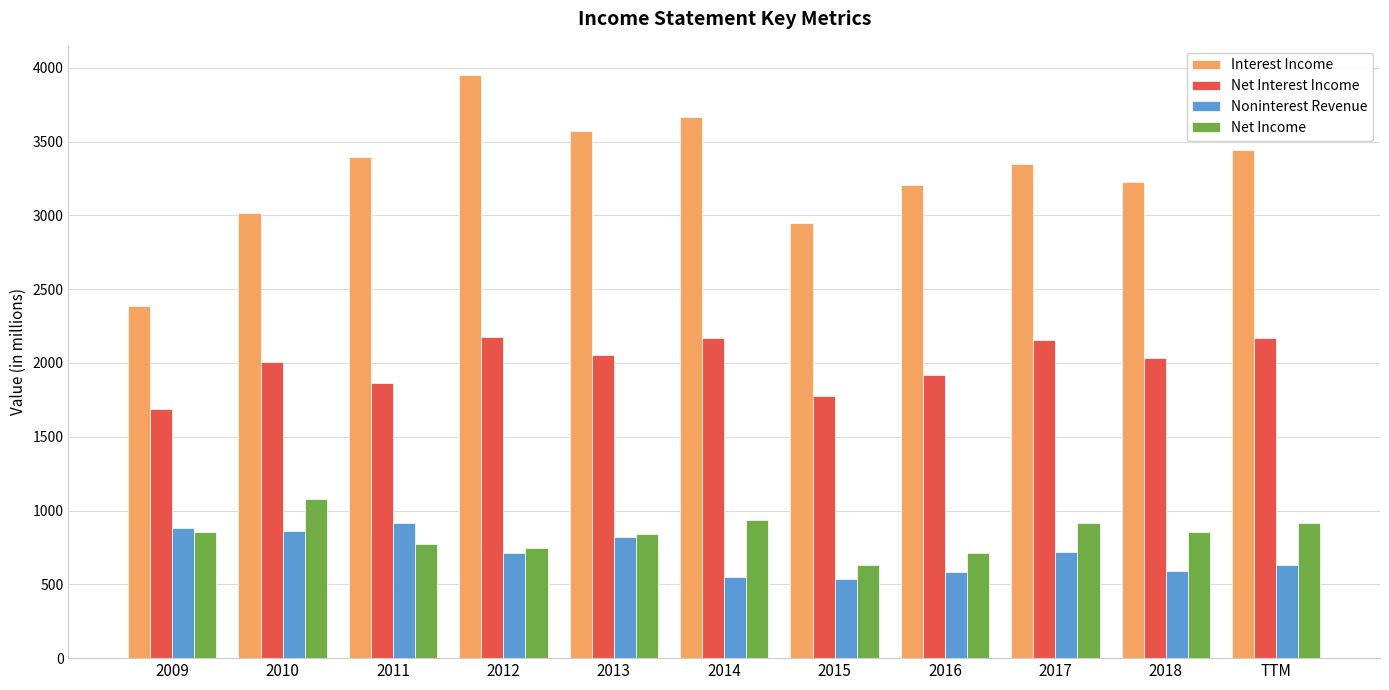

What is the approximate value of Interest Income at 2015?

2949